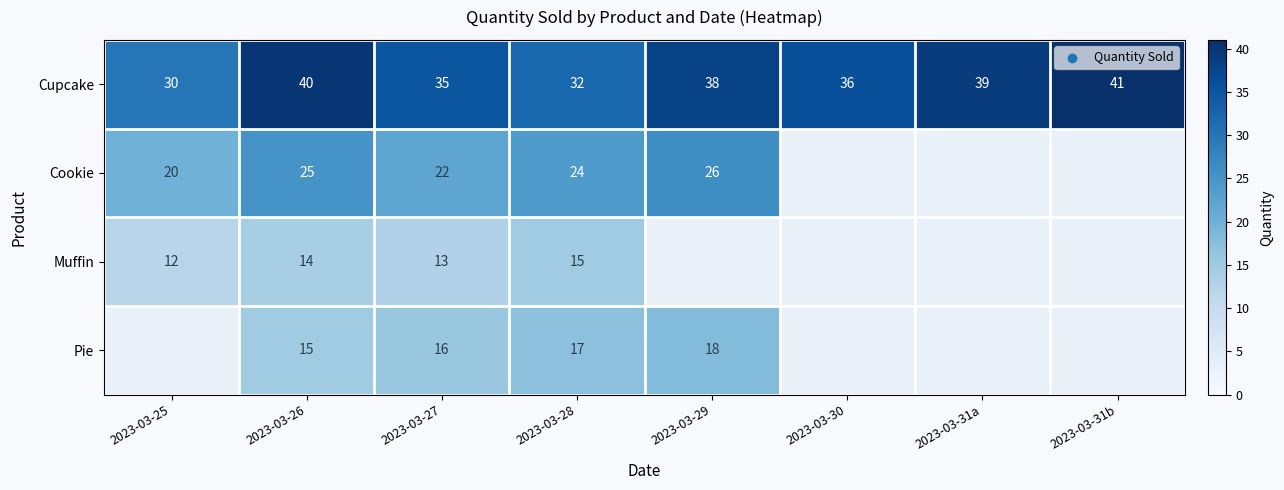

At 2023-03-27, list the series in order from smallest to largest.

Muffin, Pie, Cookie, Cupcake